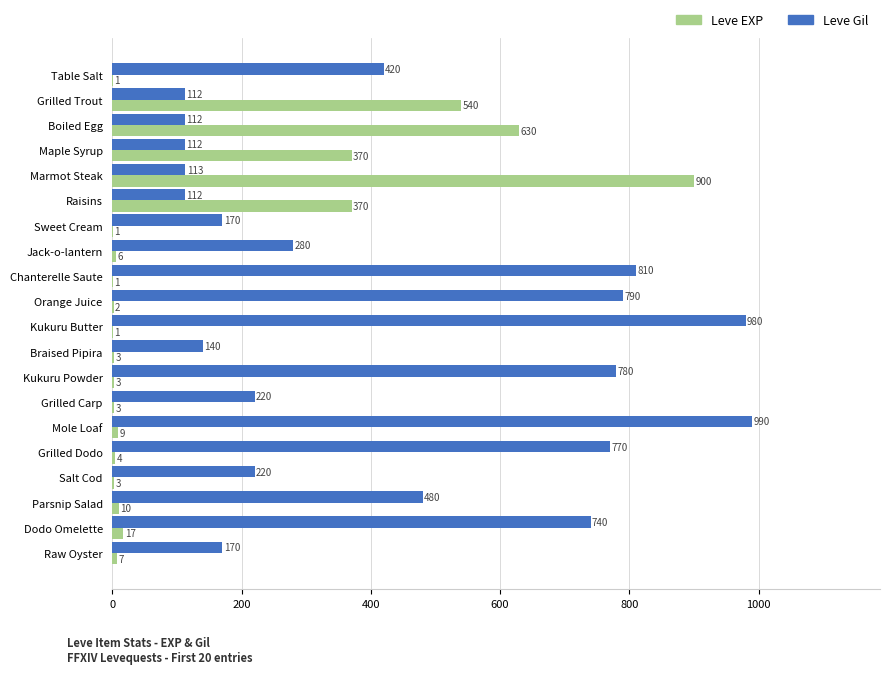

Between Marmot Steak and Dodo Omelette, which series saw the biggest shift?

Leve EXP